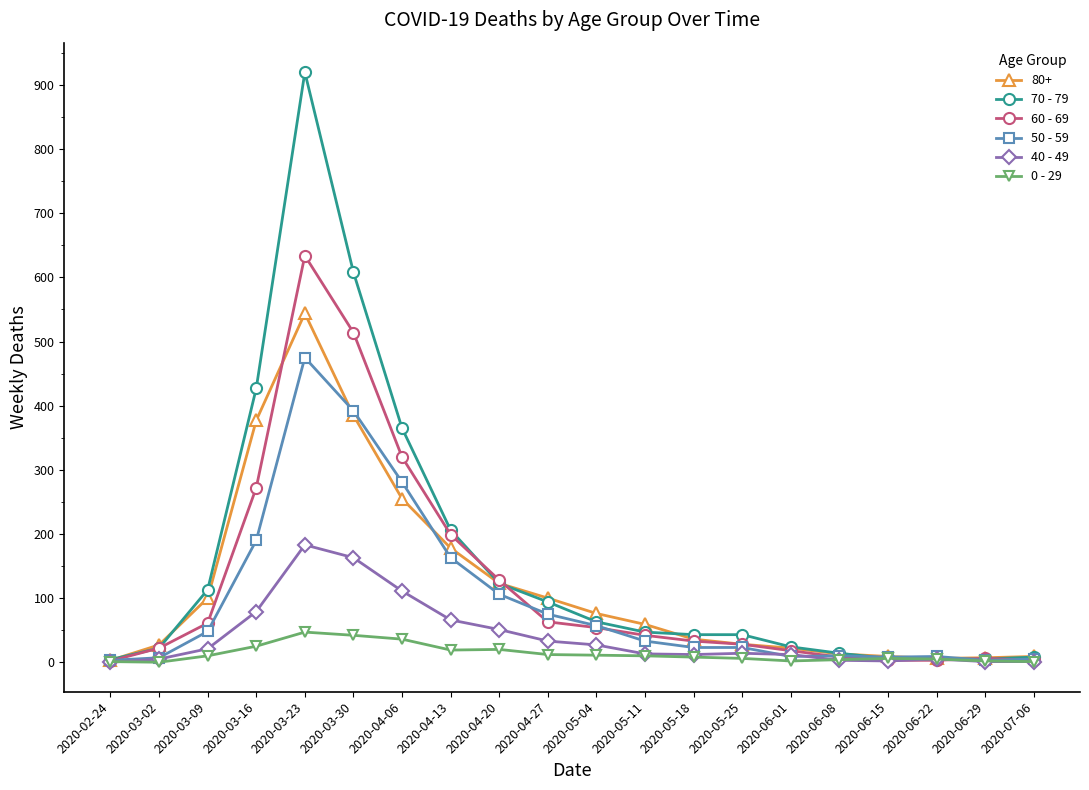

What is the greatest value displayed?

920